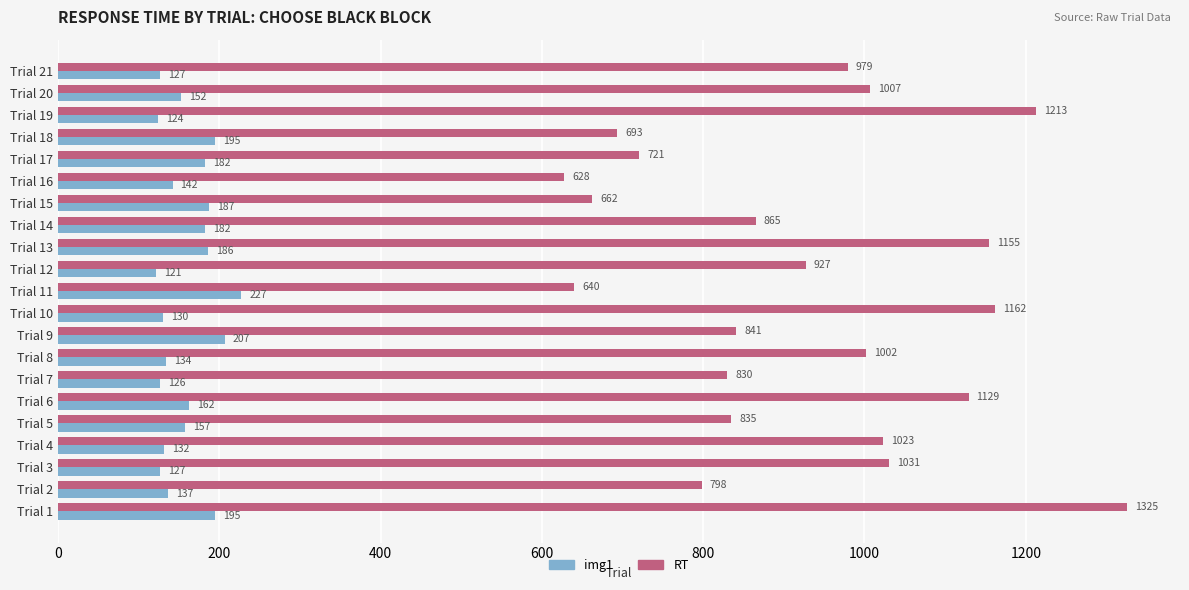

What is the sum of all RT values?

19466